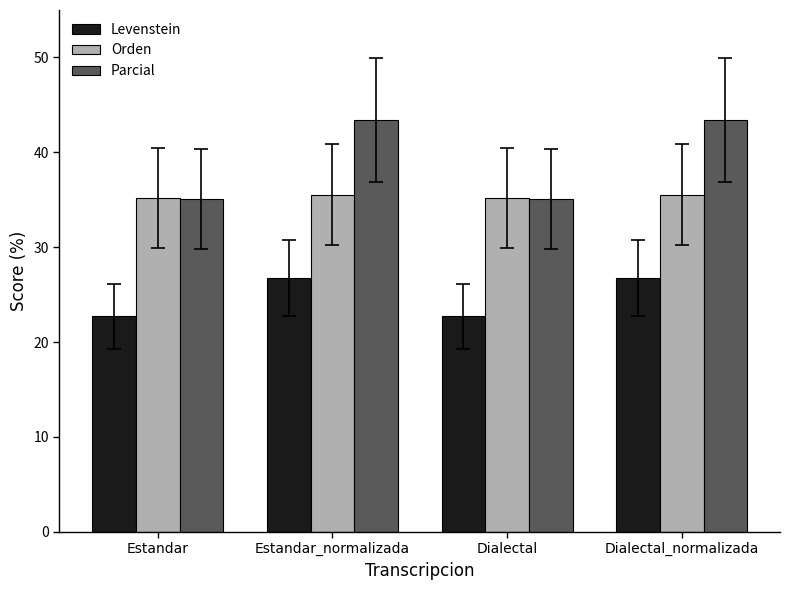

What is the minimum value shown in the chart?

22.7